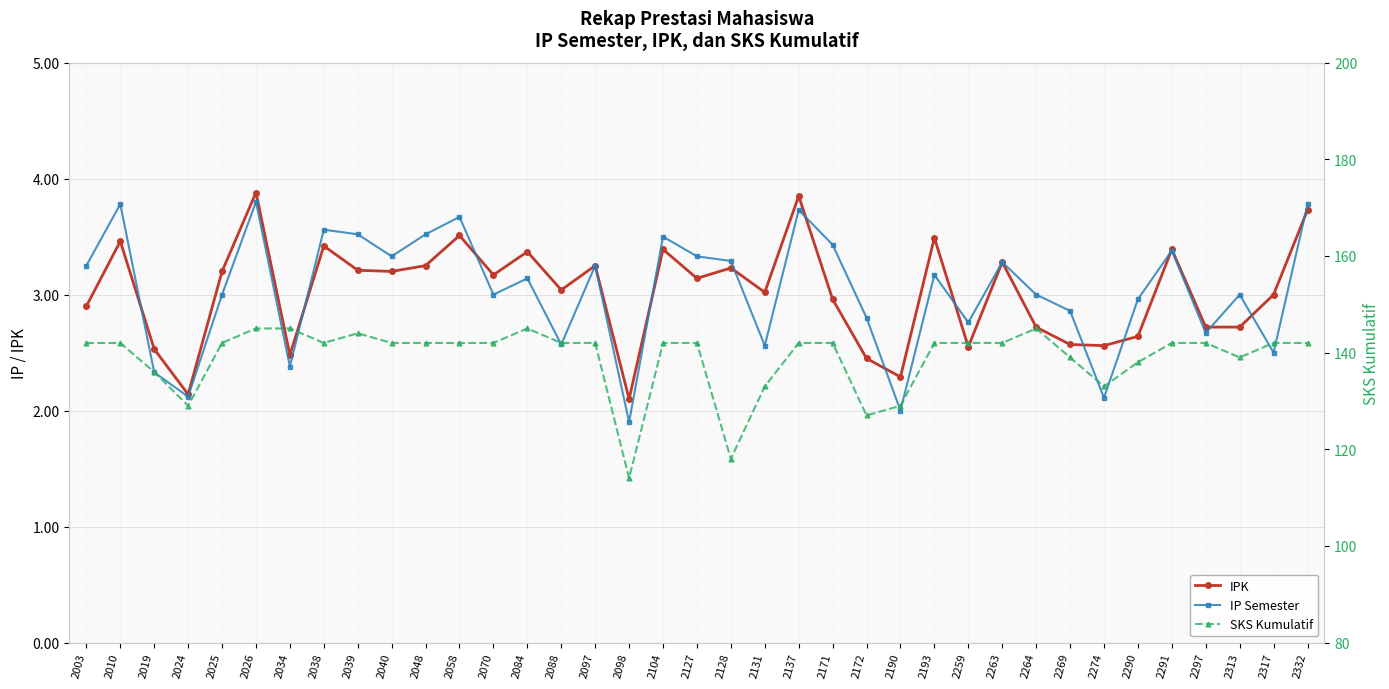

Reading left to right, transcribe all the data shown in this chart.

IPK: 2.9	3.5	2.5	2.1	3.2	3.9	2.5	3.4	3.2	3.2	3.2	3.5	3.2	3.4	3.0	3.2	2.1	3.4	3.1	3.2	3.0	3.9	3.0	2.5	2.3	3.5	2.5	3.3	2.7	2.6	2.6	2.6	3.4	2.7	2.7	3.0	3.7
IP Semester: 3.2	3.8	2.3	2.1	3.0	3.8	2.4	3.6	3.5	3.3	3.5	3.7	3.0	3.1	2.6	3.2	1.9	3.5	3.3	3.3	2.6	3.7	3.4	2.8	2.0	3.2	2.8	3.3	3.0	2.9	2.1	3.0	3.4	2.7	3.0	2.5	3.8
SKS Kumulatif: 142.0	142.0	136.0	129.0	142.0	145.0	145.0	142.0	144.0	142.0	142.0	142.0	142.0	145.0	142.0	142.0	114.0	142.0	142.0	118.0	133.0	142.0	142.0	127.0	129.0	142.0	142.0	142.0	145.0	139.0	133.0	138.0	142.0	142.0	139.0	142.0	142.0